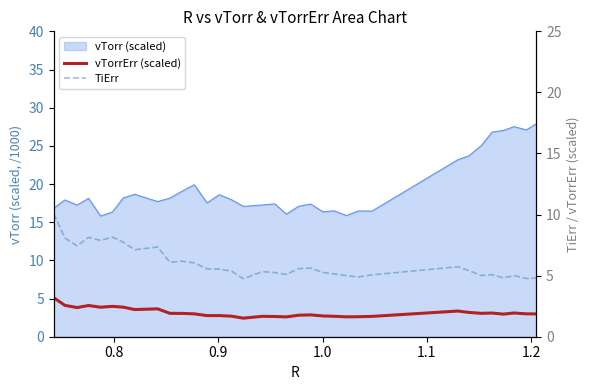

True or false: TiErr and vTorrErr (scaled) cross at least once.

False